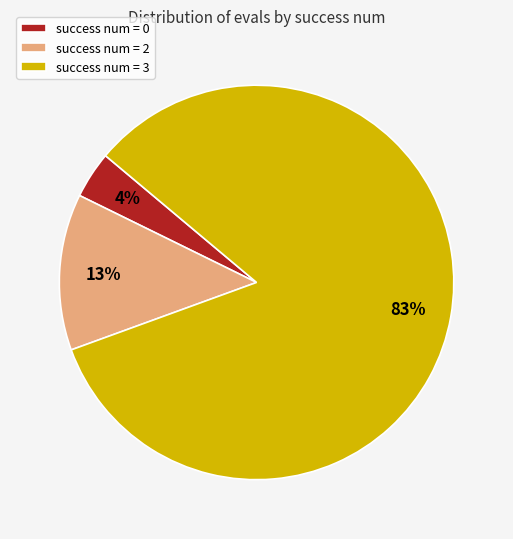

How many slices are in this pie chart?

3